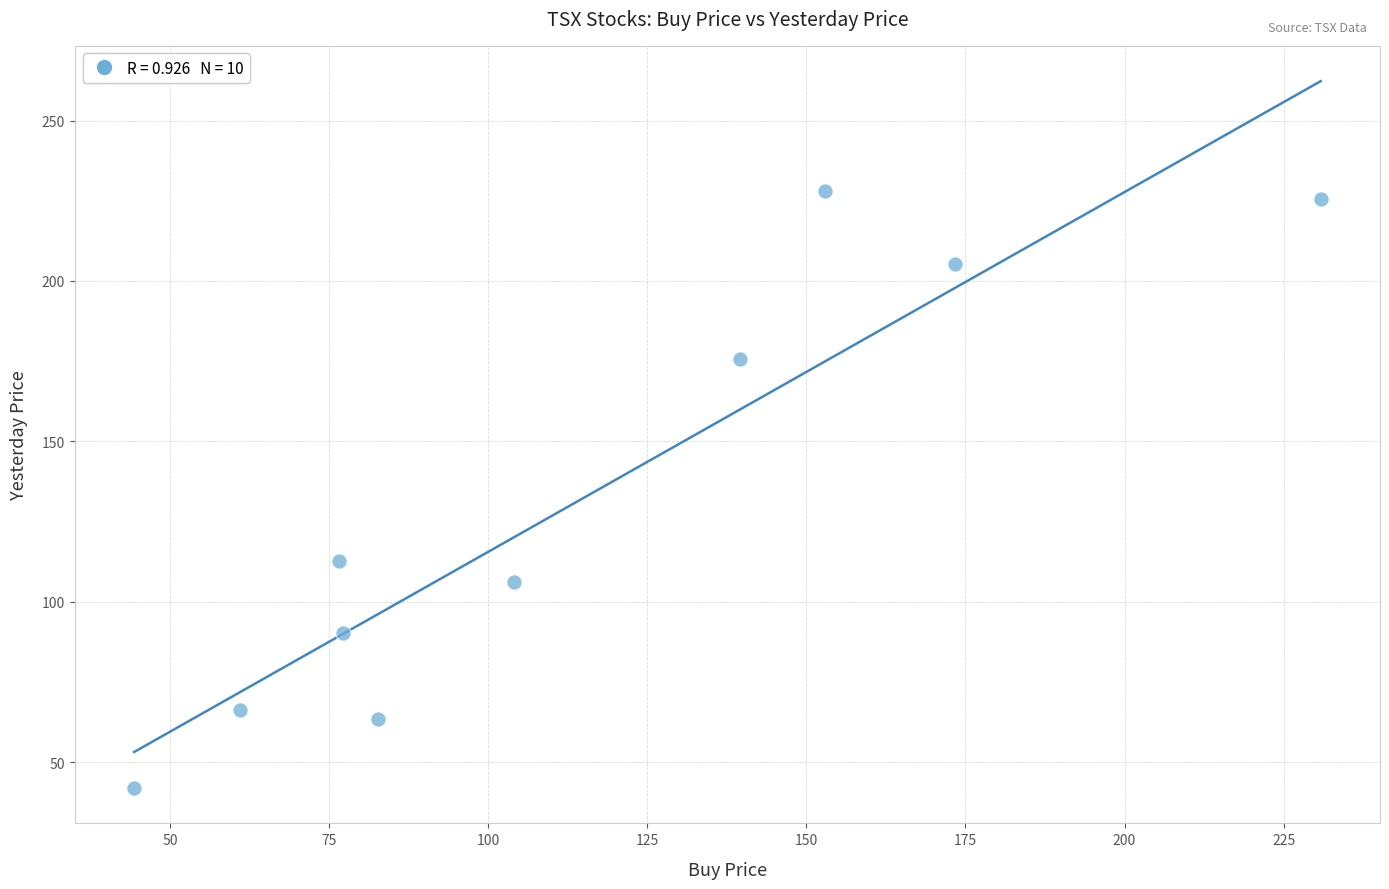

What Y value in the scatter plot is closest to 134?

112.6